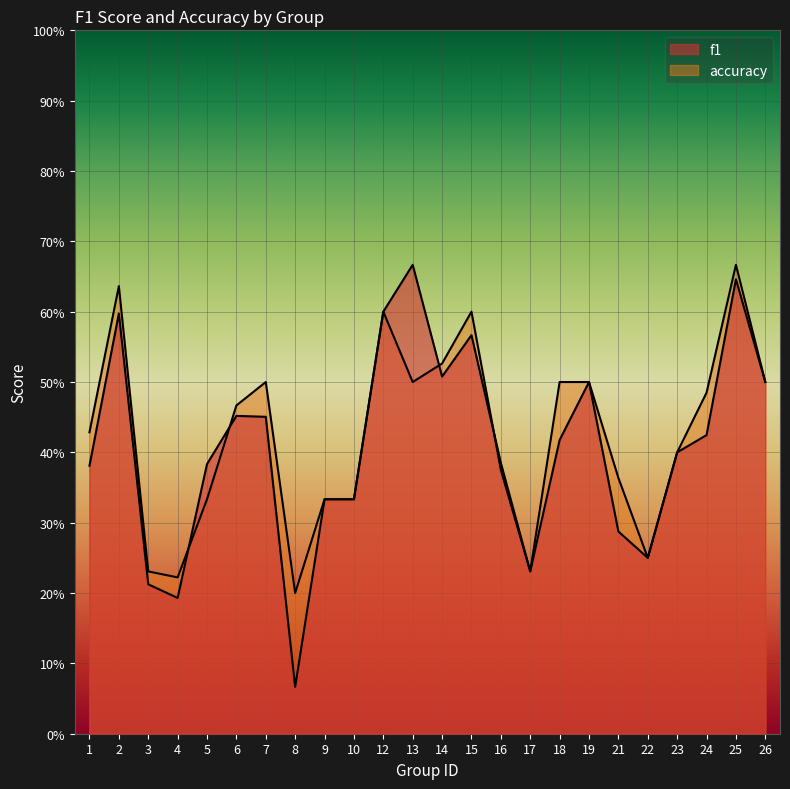

What is the total value across all series at 3?

0.4